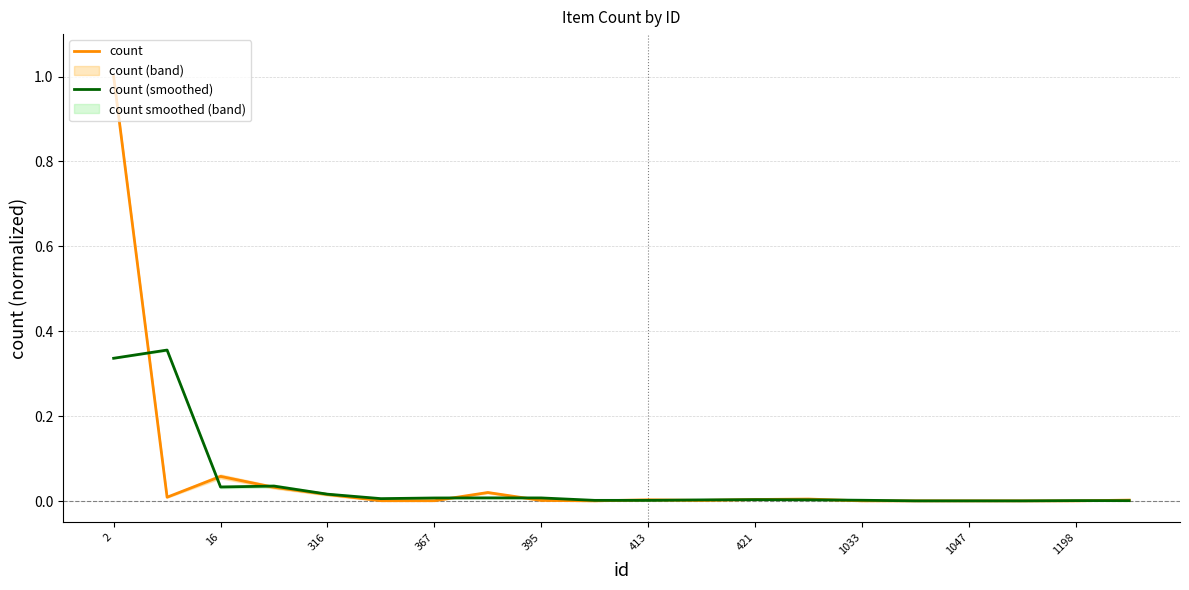

What is the difference between the maximum and minimum values in the count series?

1.0